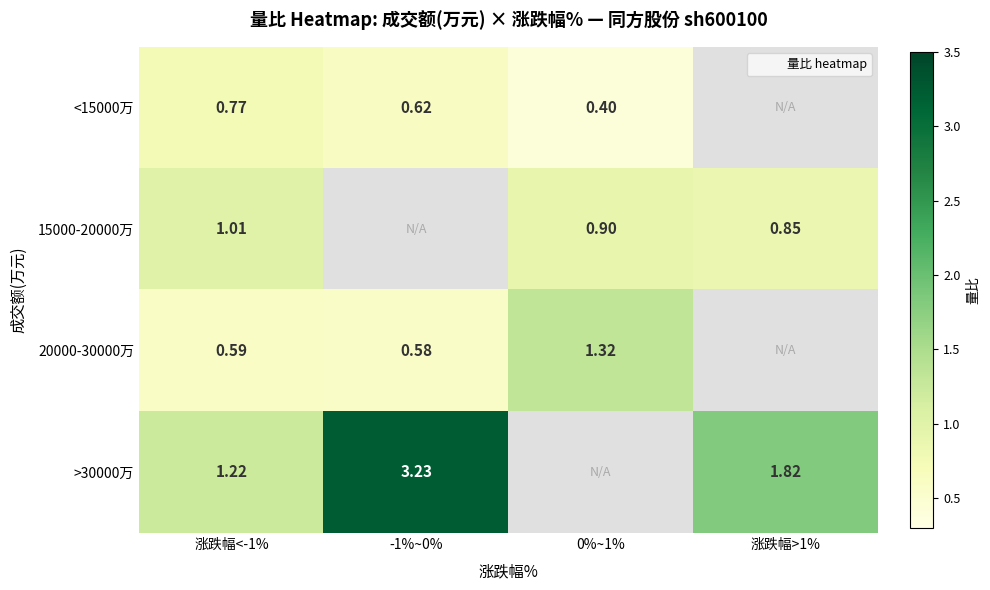

Where is 20000-30000万 nearest to the value 0?

-1%~0%